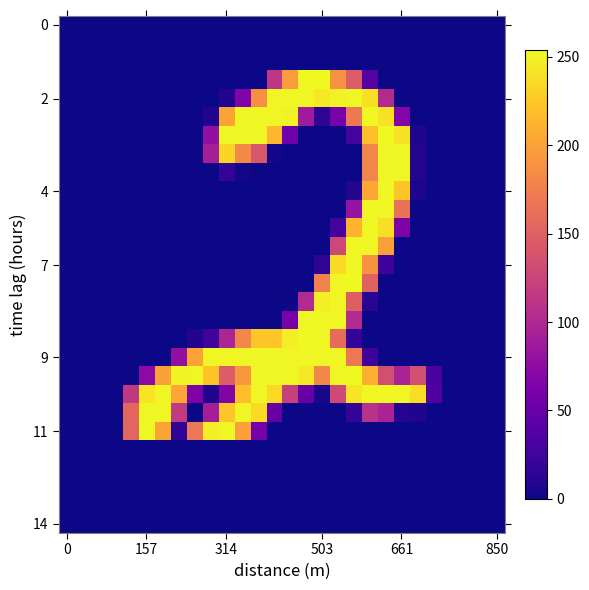

How many data points does each series have?

28